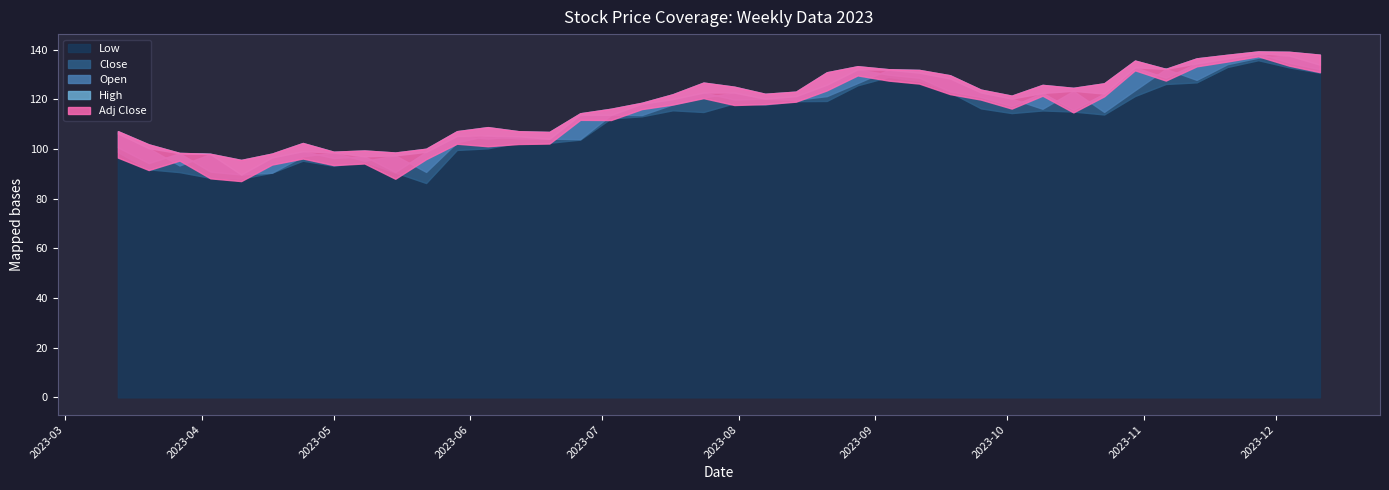

Reading left to right, what are all the values shown in this chart?

Low: 98.8	91.8	90.7	88.4	88.1	90.5	95.3	93.3	94.9	90.6	86.3	99.7	100.3	102.7	102.5	103.8	112.4	113.2	115.6	114.9	118.5	117.9	119.3	119.4	125.7	129.1	127.4	122.9	116.4	114.5	115.6	115.1	113.9	121.4	126.2	126.9	133.1	135.8	132.9	130.8
Close: 100.7	94.4	98.3	90.9	89.8	96.6	99.2	96.4	97.1	90.8	98.9	105.3	104.2	105.2	104.2	113.9	113.8	118.3	120.2	122.8	120.0	120.3	121.3	125.9	132.1	130.0	128.8	123.2	121.0	117.4	122.6	115.8	122.3	132.9	128.8	134.5	136.5	138.6	134.8	132.2
Open: 106.3	100.4	93.4	98.0	89.8	90.5	97.1	98.7	95.2	97.5	90.8	102.7	105.5	104.3	104.2	104.0	113.8	113.7	118.0	120.8	122.8	120.2	119.8	121.3	126.6	132.0	130.8	128.4	122.8	120.3	116.2	123.5	115.0	123.7	132.3	127.9	134.2	136.8	137.7	134.0
High: 107.2	101.9	98.5	98.1	95.6	98.2	102.5	99.0	99.4	98.6	100.2	107.2	108.8	107.2	106.9	114.4	116.3	118.7	122.1	126.8	125.1	122.3	123.2	130.9	133.4	132.2	131.9	129.7	124.0	121.5	125.9	124.7	126.5	135.7	132.3	136.6	138.0	139.4	139.2	138.0
Adj Close: 96.6	91.6	95.4	88.2	87.1	93.8	96.2	93.6	94.2	88.0	95.9	102.2	101.1	102.0	102.2	111.8	111.7	116.1	117.9	120.5	117.8	118.1	119.1	123.6	129.7	127.6	126.4	122.1	119.9	116.3	121.5	114.8	121.3	131.7	127.6	133.3	135.3	137.4	133.6	131.0